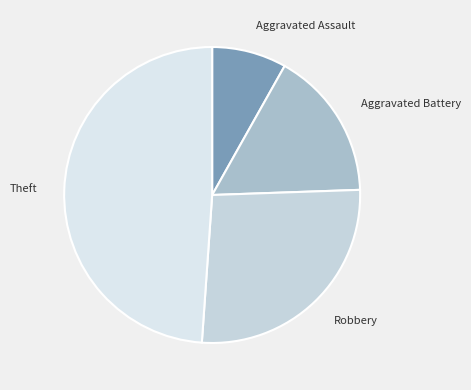

Does Aggravated Assault account for over 50% of the chart?

No